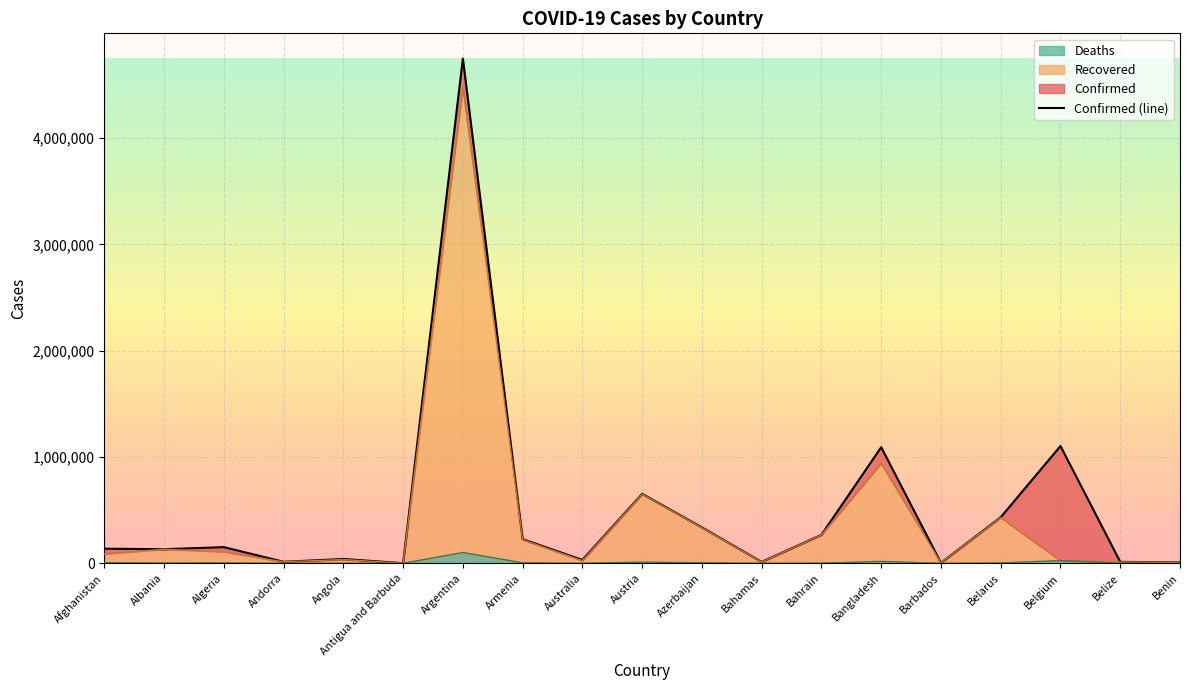

What is the value of the 9th point from the left?

31899